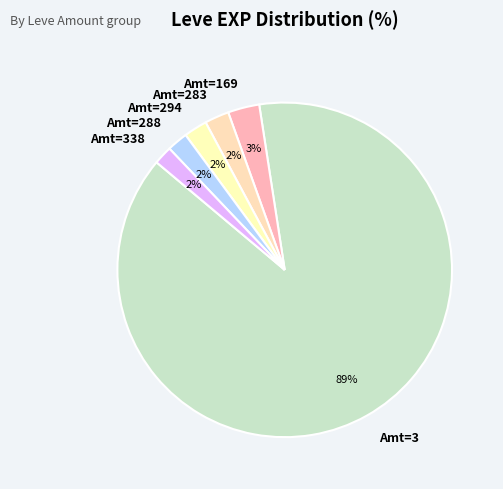

Combined, do Amt=338 and Amt=294 account for over 50%?

No